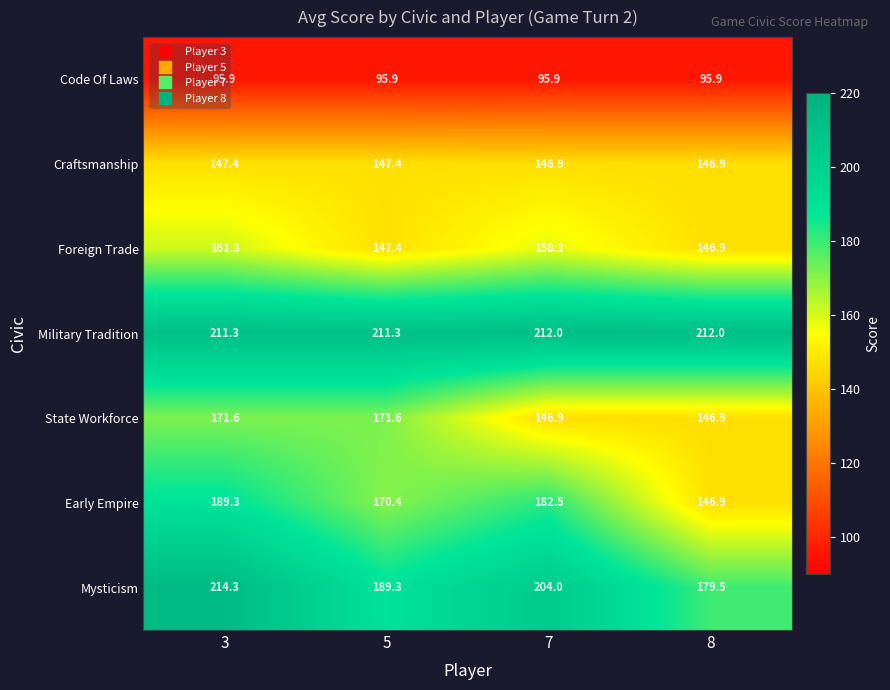

What is the smallest value displayed?

95.9